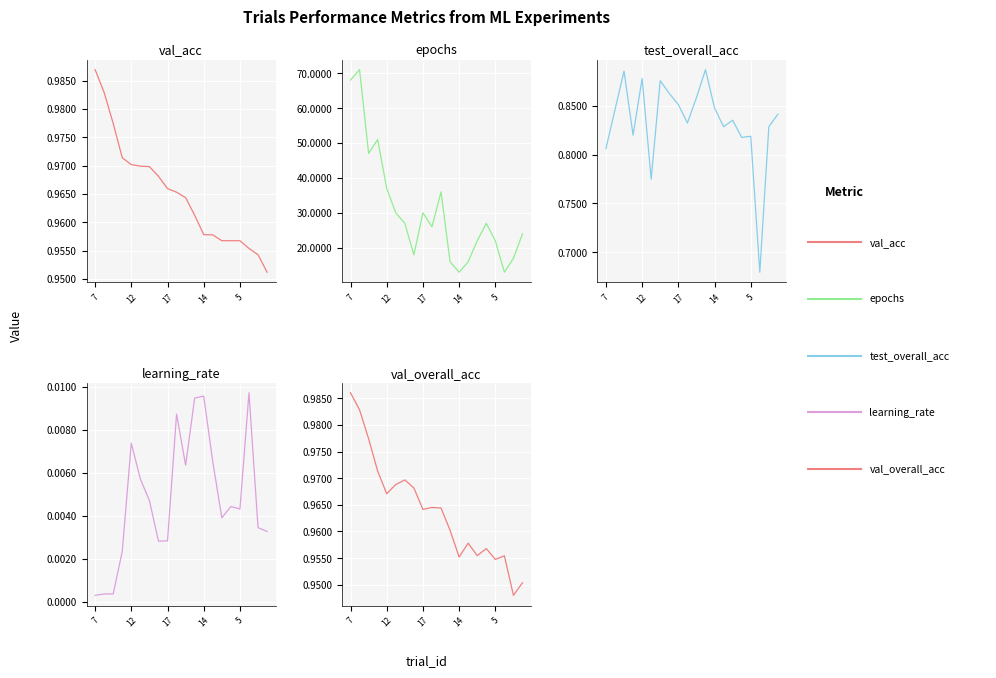

Between 8 and 19, which series saw the biggest shift?

epochs